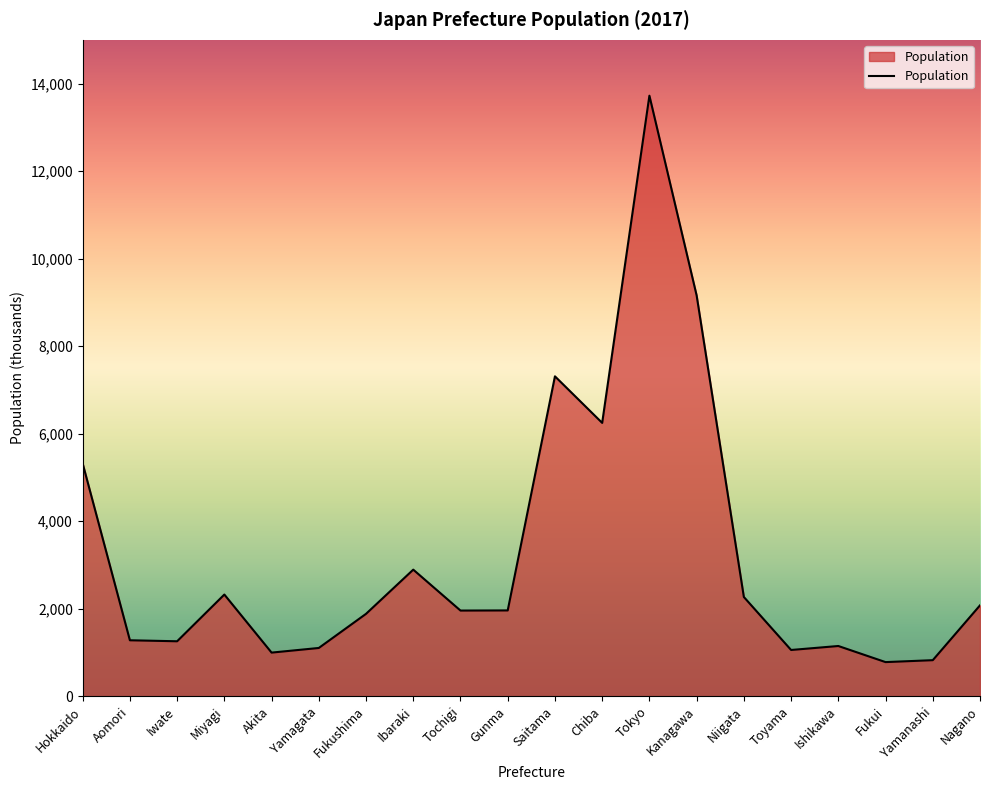

True or false: the data shows 1278 at Aomori.

True